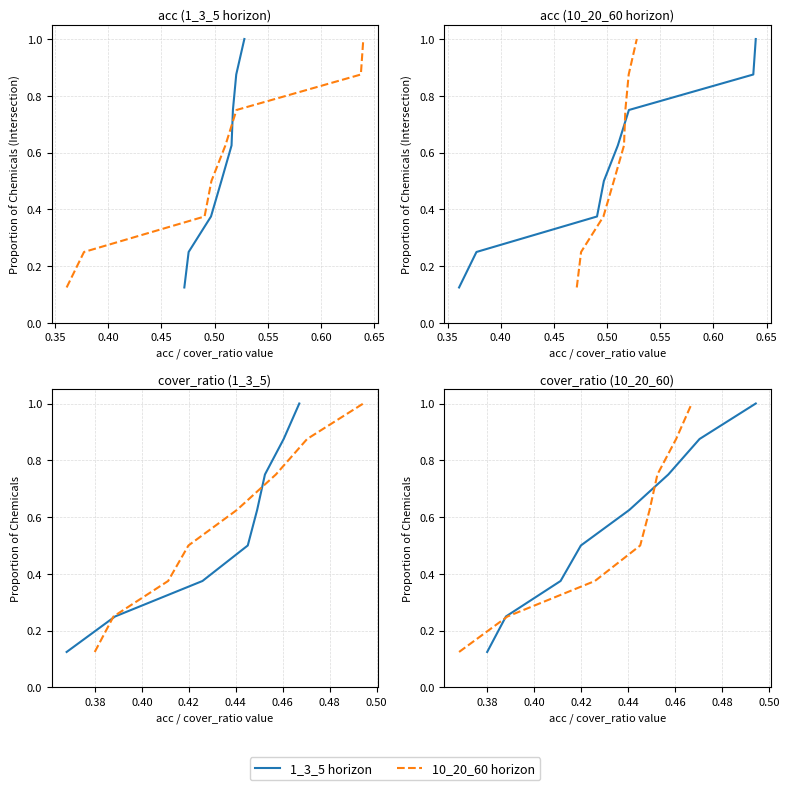

What is the sum of all 10_20_60 horizon values?

4.5